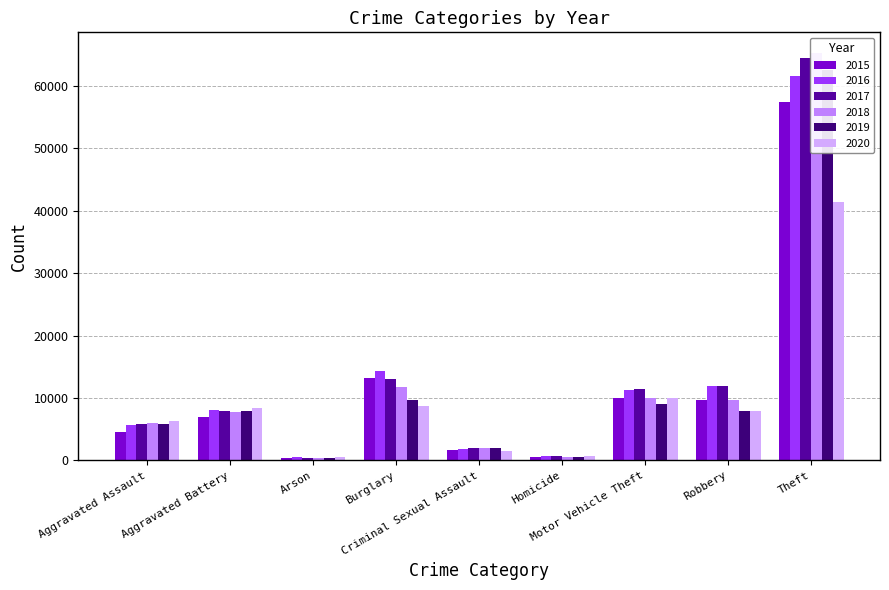

What is the approximate value of 2020 at Motor Vehicle Theft?

9962